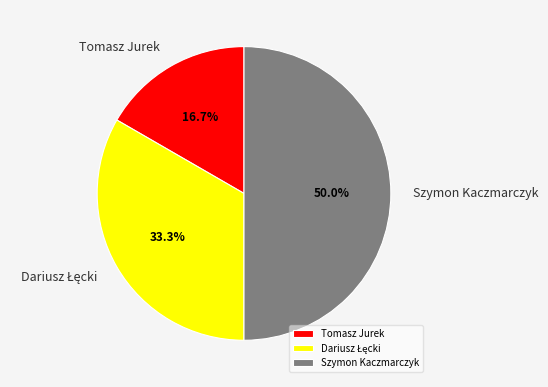

To the nearest percent, what portion does Tomasz Jurek represent?

17%